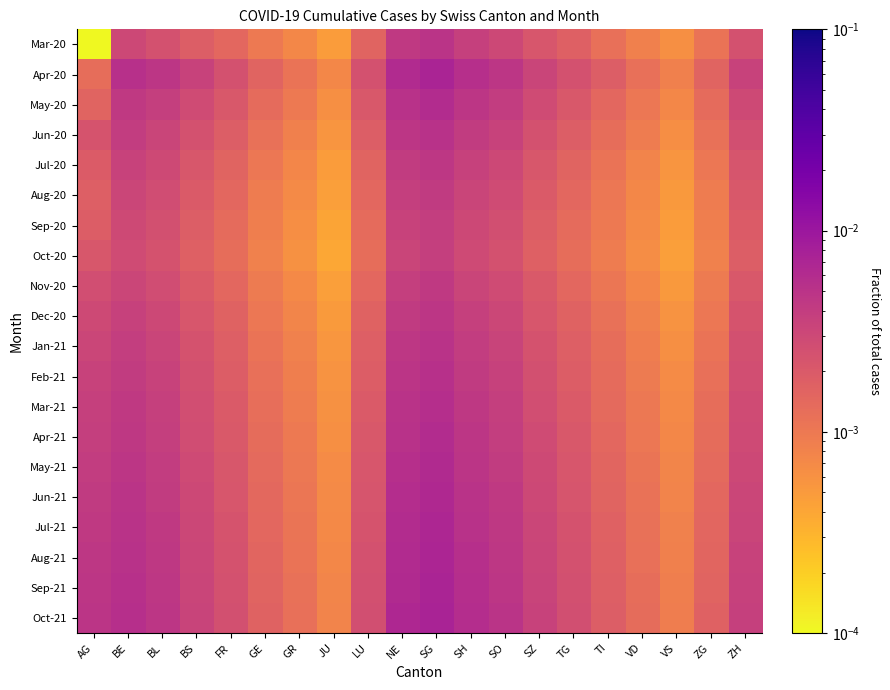

At how many categories does at least one series exceed 0?

20